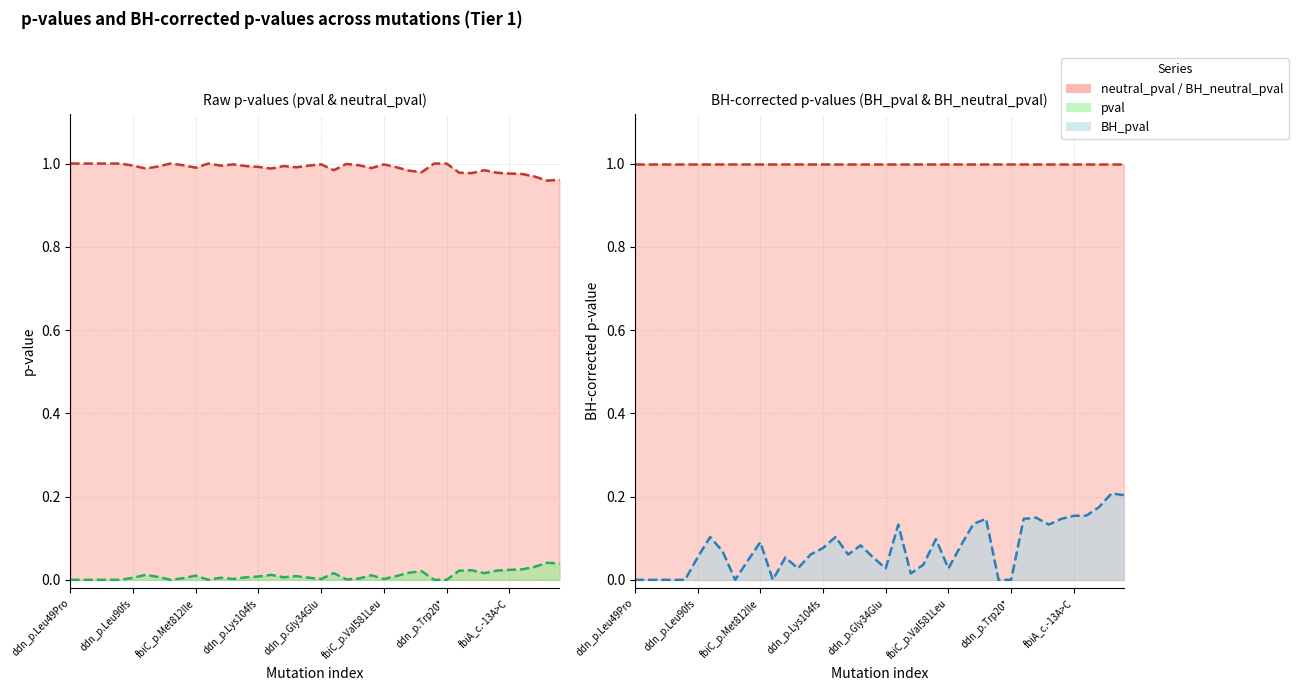

In BH_pval, how many points are higher than both neighbors (excluding endpoints)?

10